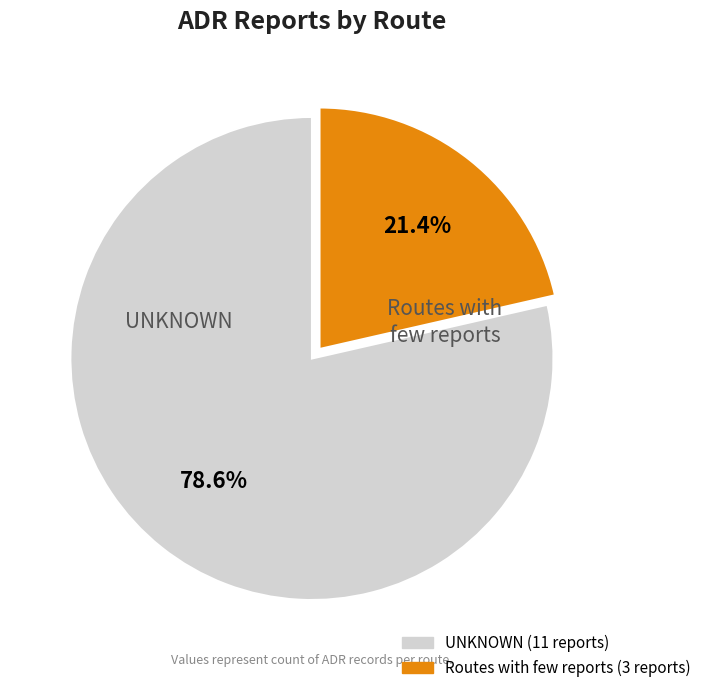

What percentage do UNKNOWN and Routes with few reports together represent?

100.0%